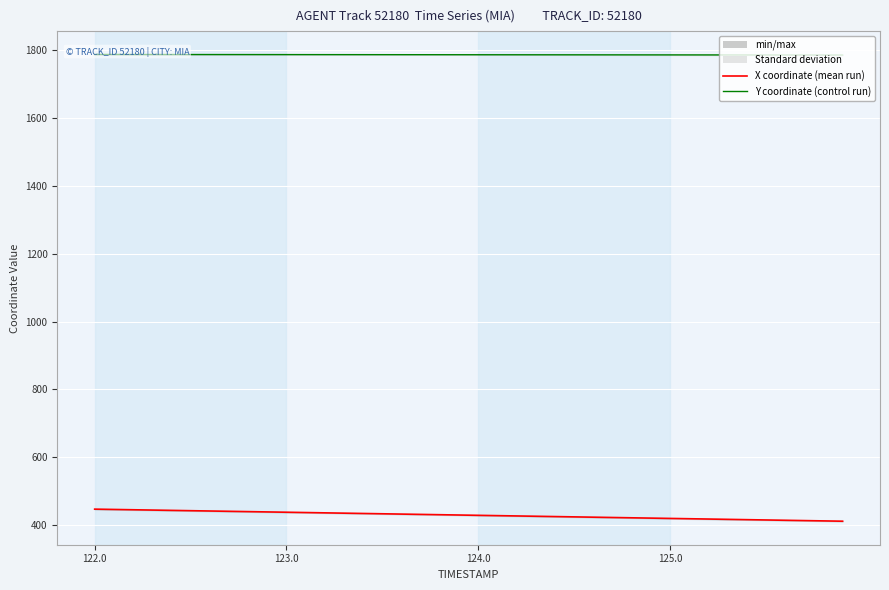

How many values in the X series are below 430?

20